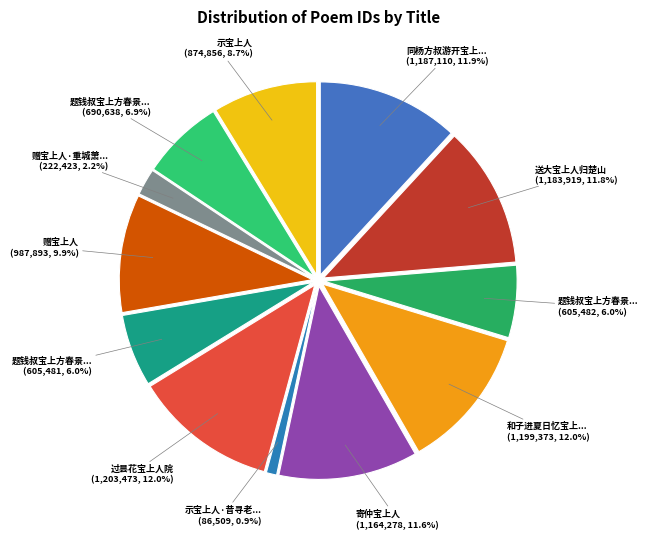

Does any single category account for the majority?

No